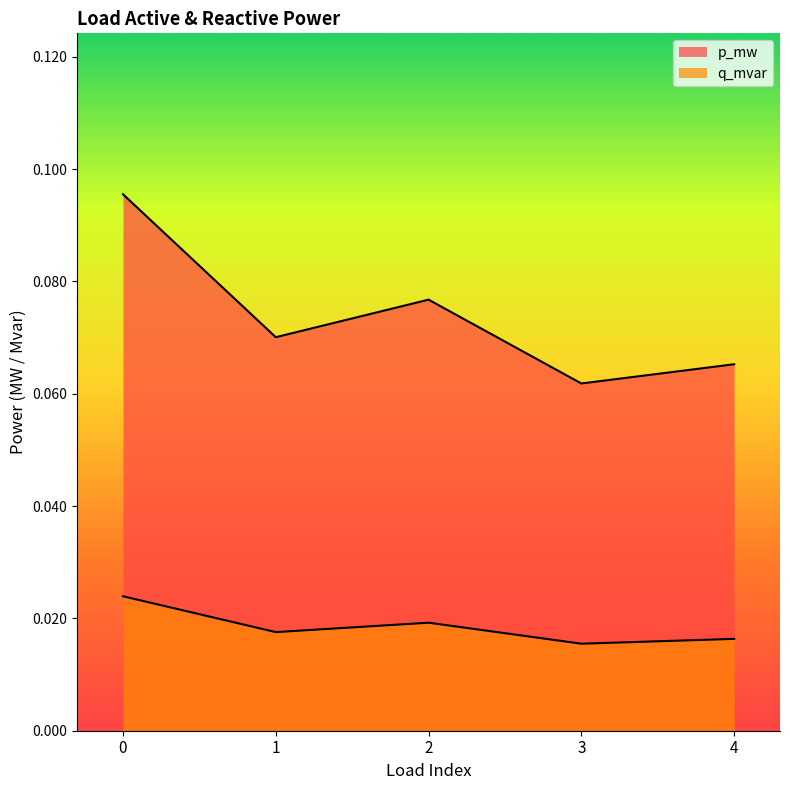

Which series has the largest total across all categories?

p_mw